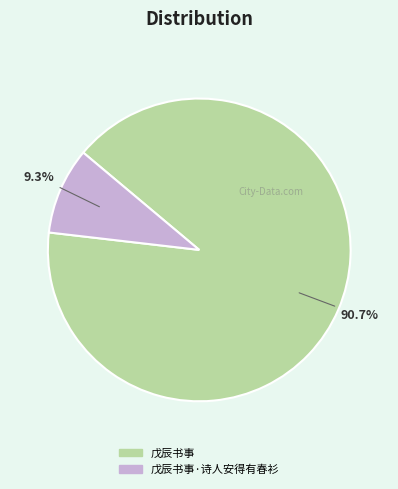

Is there a majority slice in this chart?

Yes